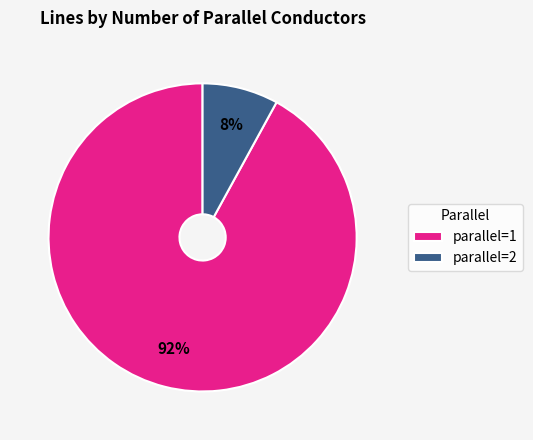

Rank the categories by value from lowest to highest.

parallel=2, parallel=1